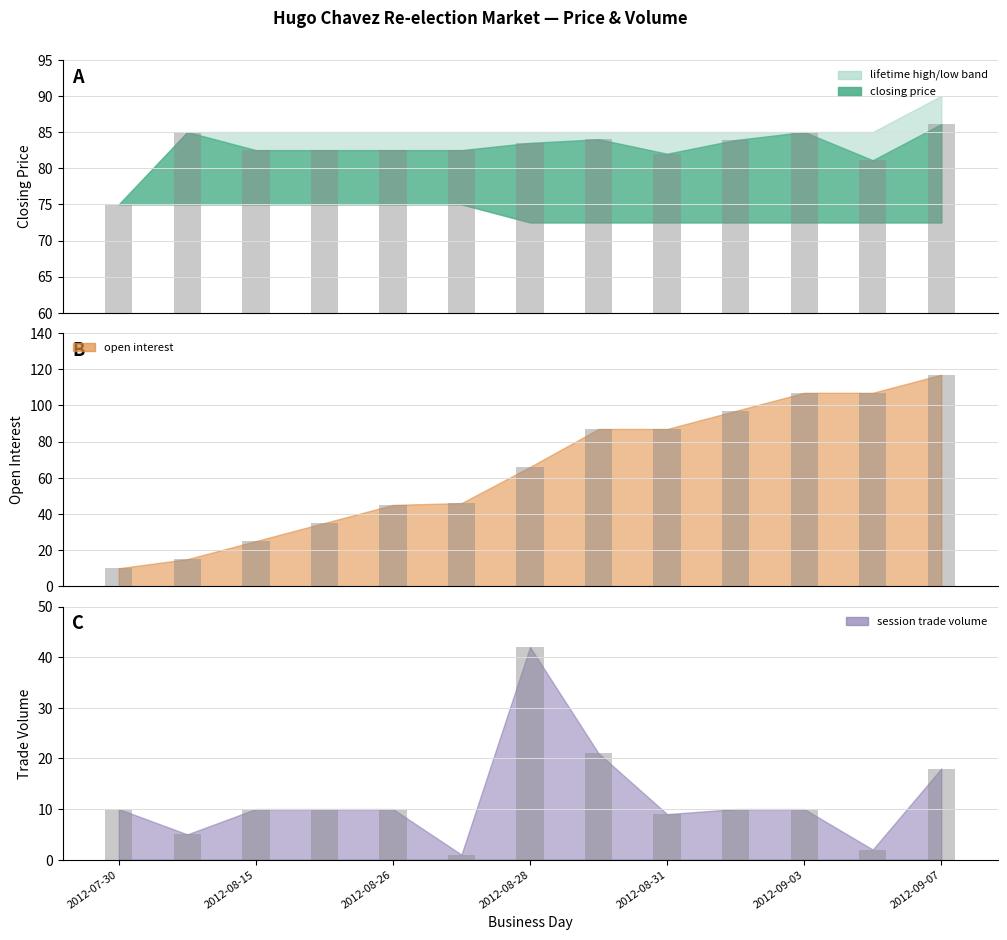

The value of session trade volume at 2012-08-15 is 10.0. True or false?

True